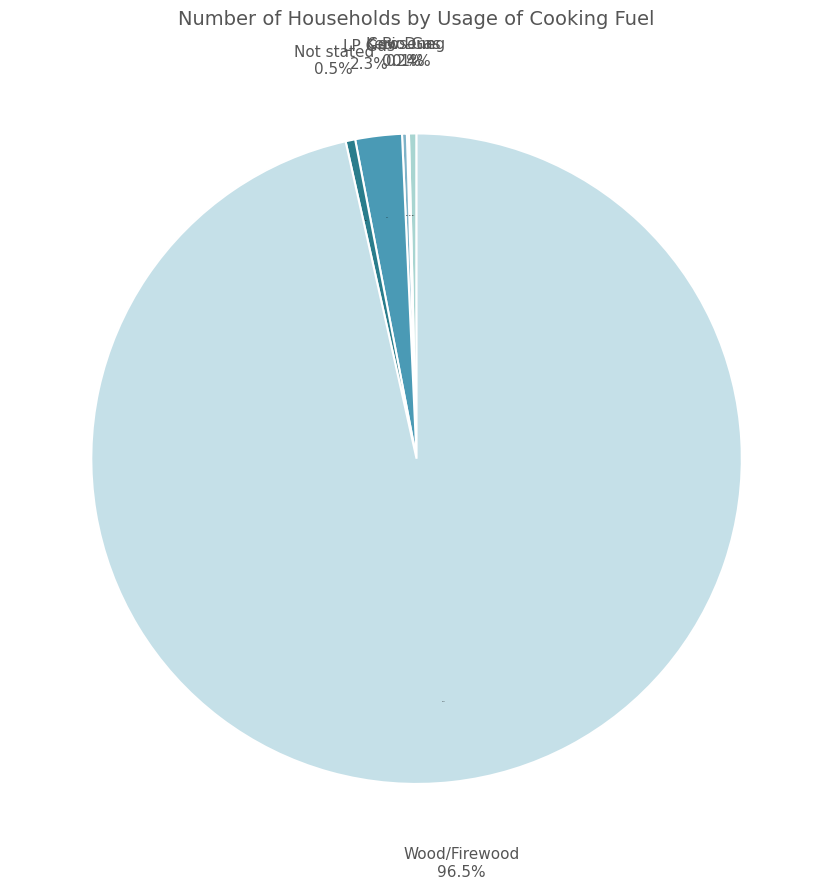

Rank the categories by value from highest to lowest.

Wood/Firewood, LP Gas, Not stated, Bio-Gas, Kerosene, Cow Dung